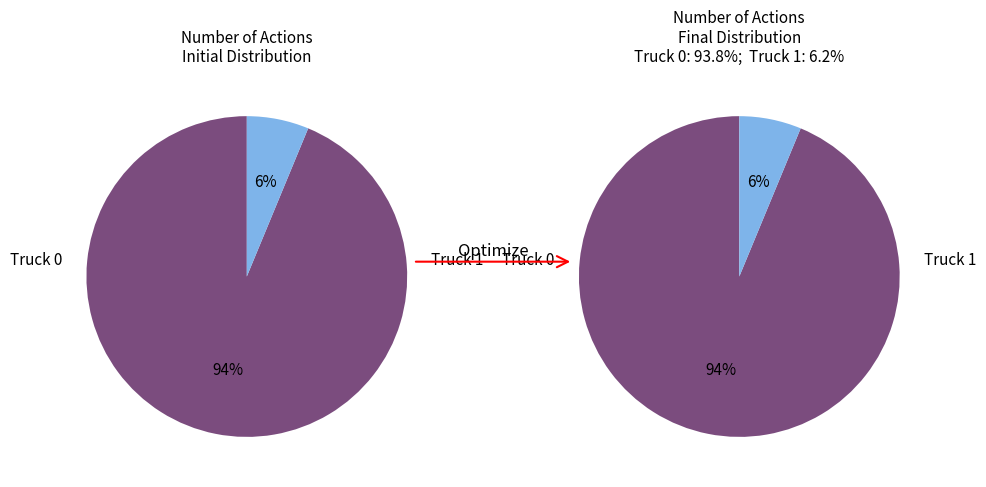

How many segments does this pie chart have?

2